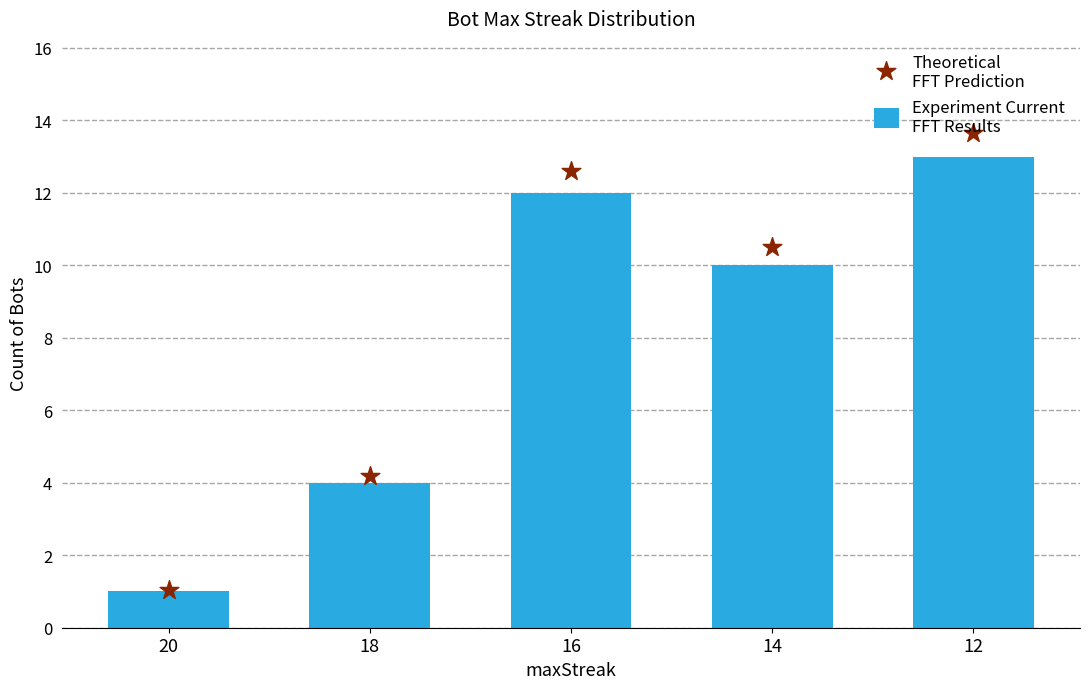

What are all the series names shown in the legend?

Experiment Current
FFT Results, Theoretical
FFT Prediction